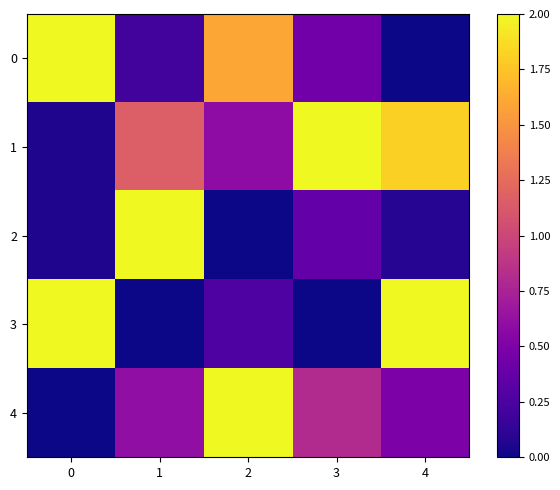

Which label corresponds to the largest value in the chart?

2